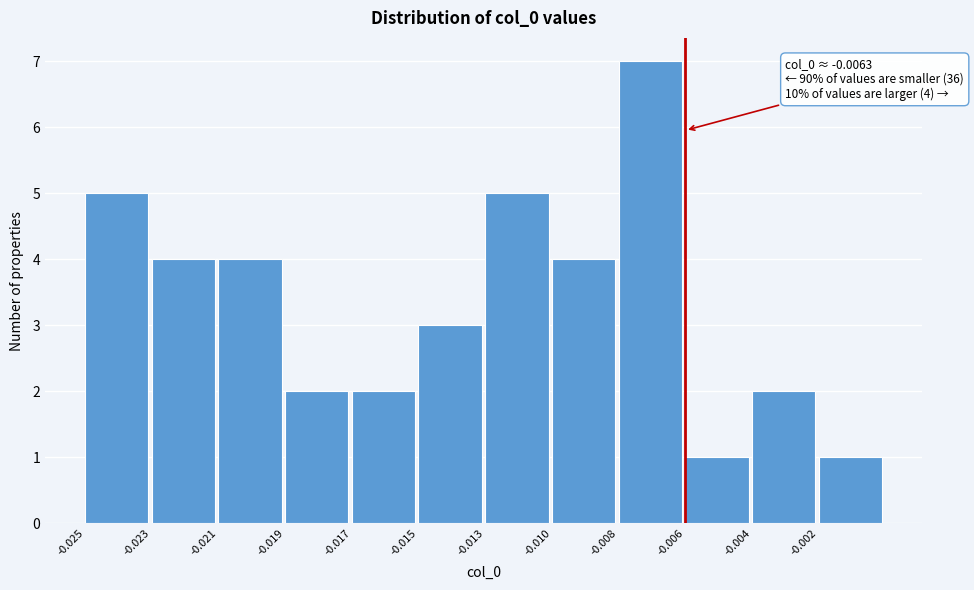

Reading left to right, transcribe all the data shown in this chart.

5	4	4	2	2	3	5	4	7	1	2	1